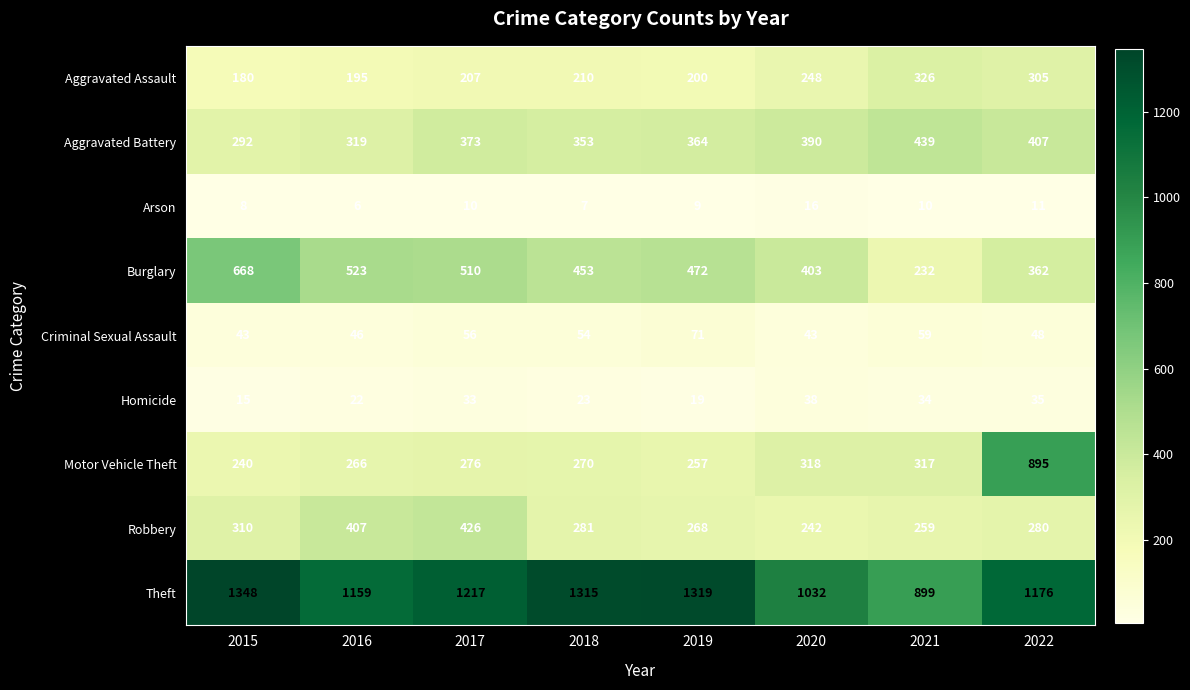

At how many categories does at least one series exceed 1194?

4